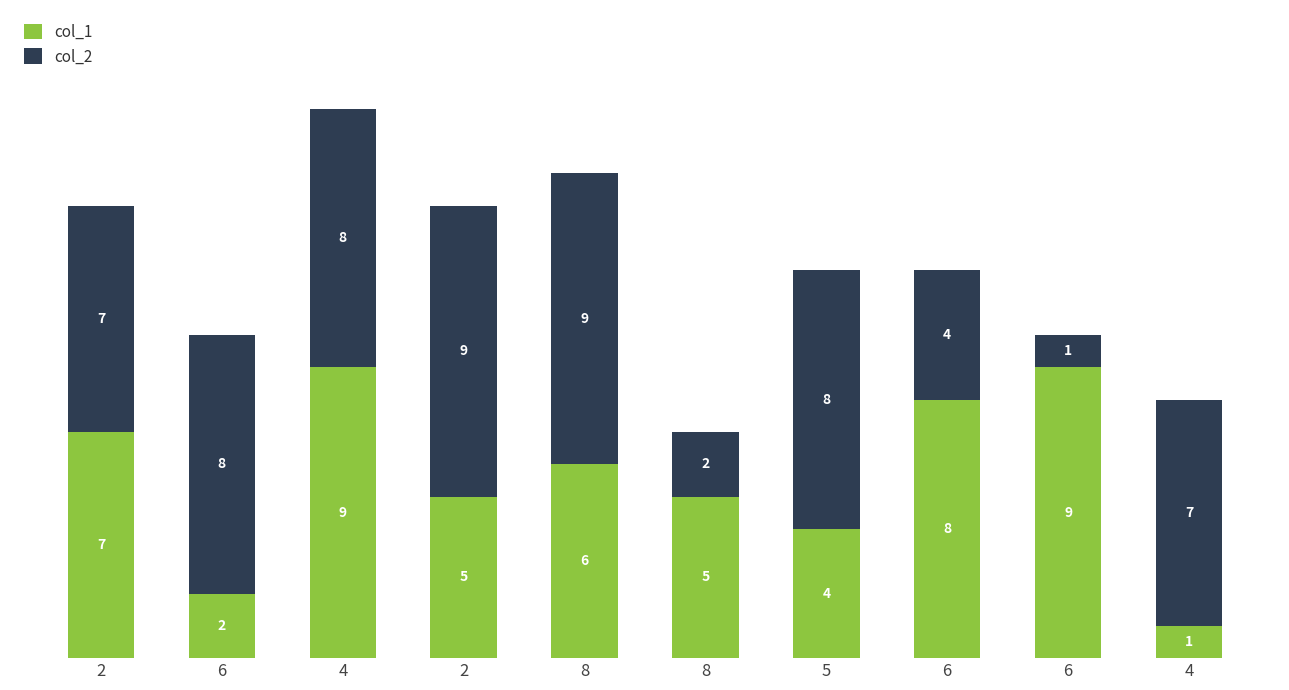

What are all the series names shown in the legend?

col_1, col_2